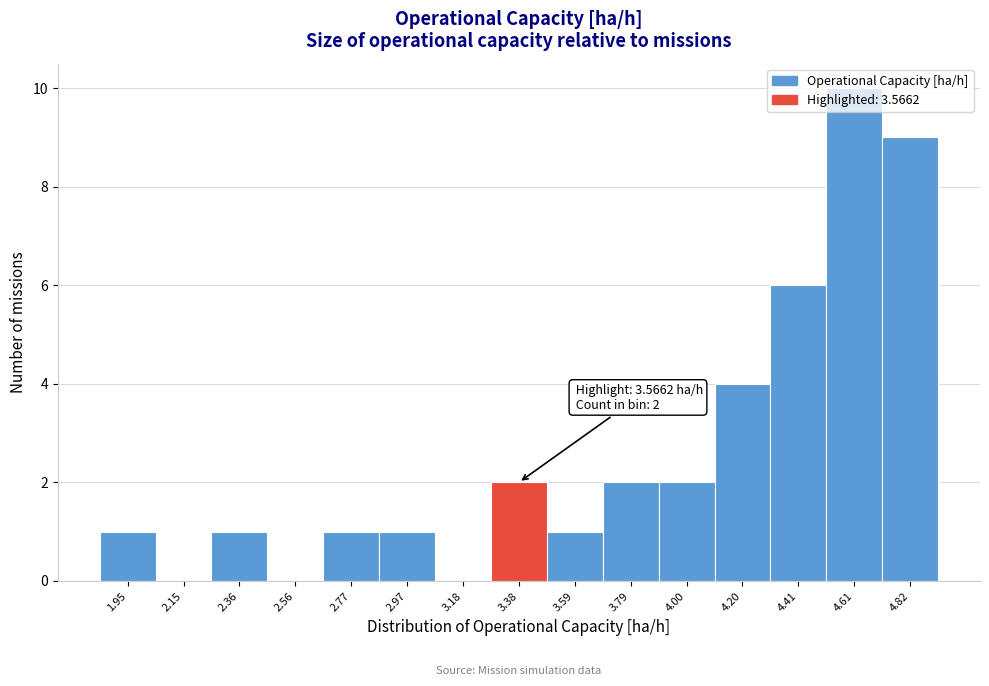

What is the maximum value shown in the chart?

10